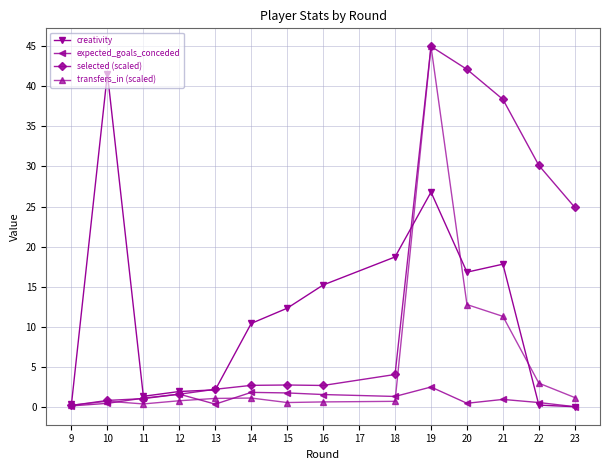

What is the sum of all transfers_in (scaled) values?

79.0